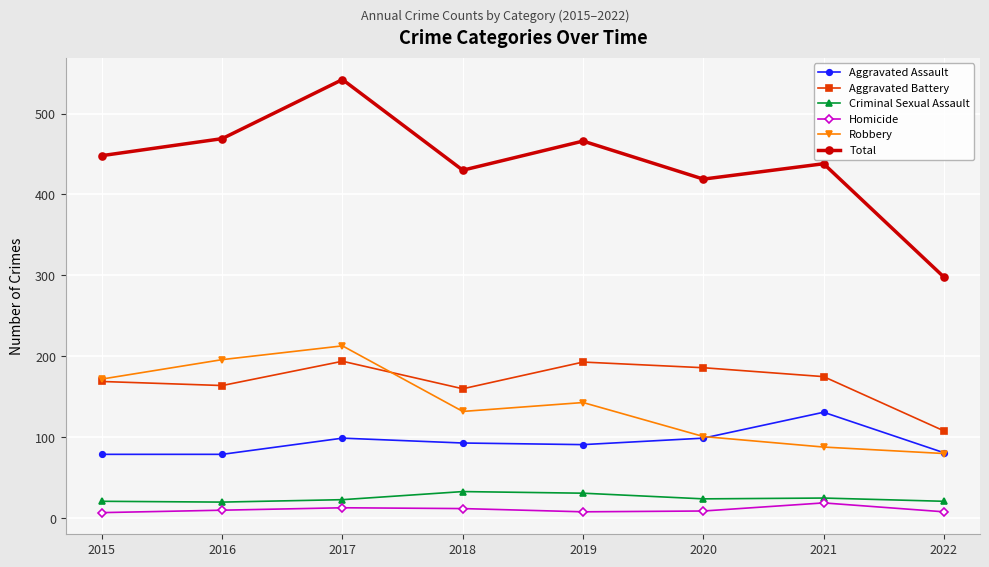

What is the spread (max minus min) of values at 2017?

529